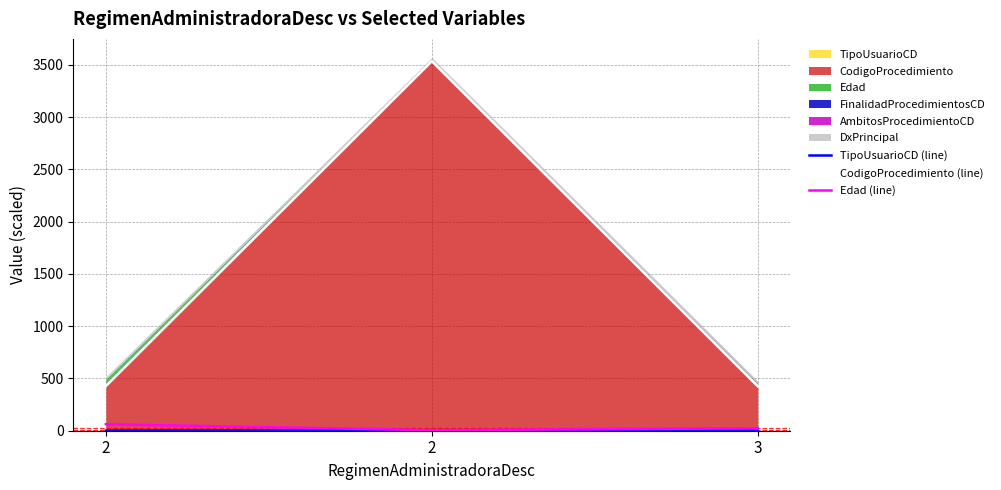

At 2, list the series in order from smallest to largest.

TipoUsuarioCD (line), Edad (line), CodigoProcedimiento (line)